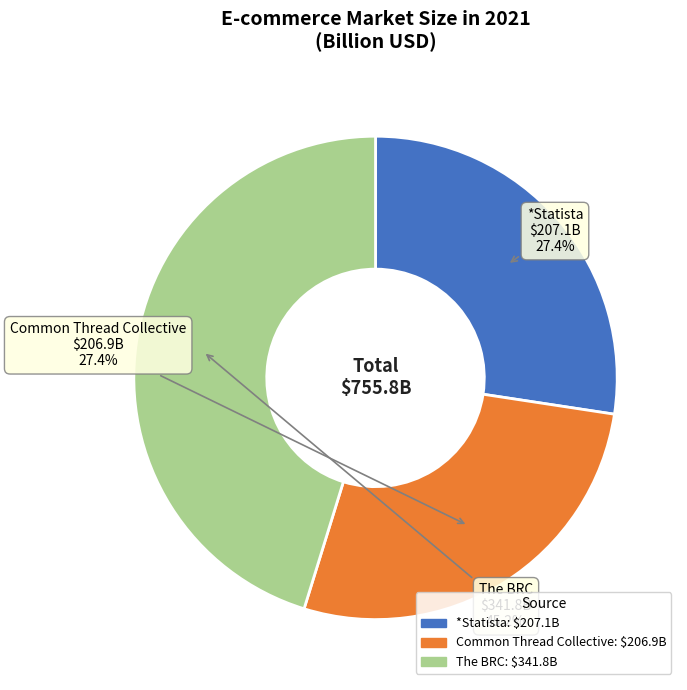

What percentage do *Statista and The BRC together represent?

72.6%